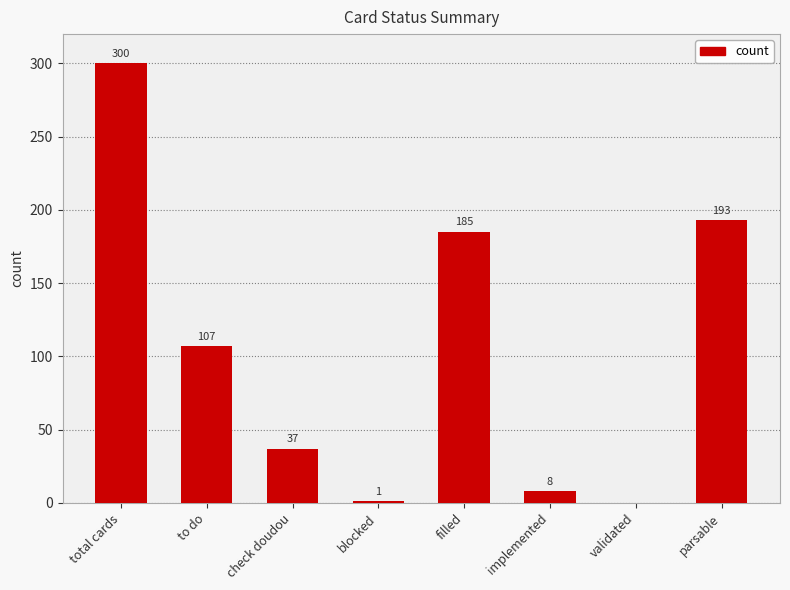

Which label corresponds to the largest value in the chart?

total cards